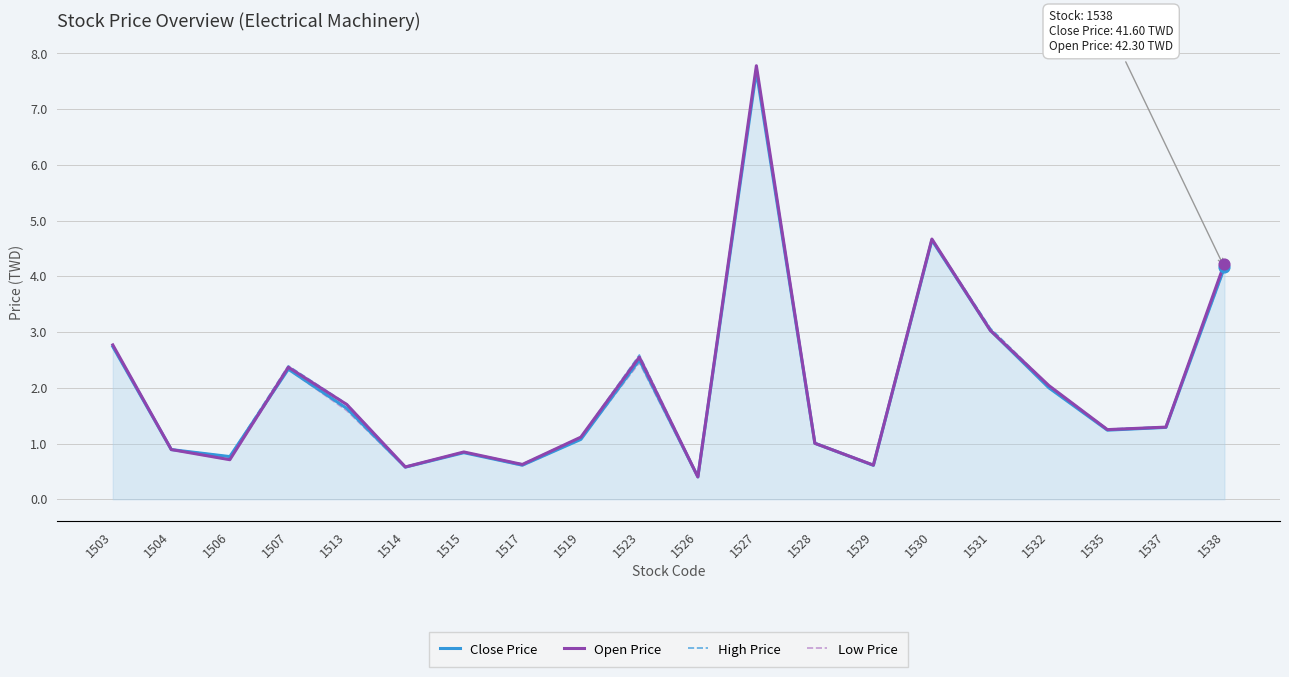

Which series contains the highest Y value?

Open Price